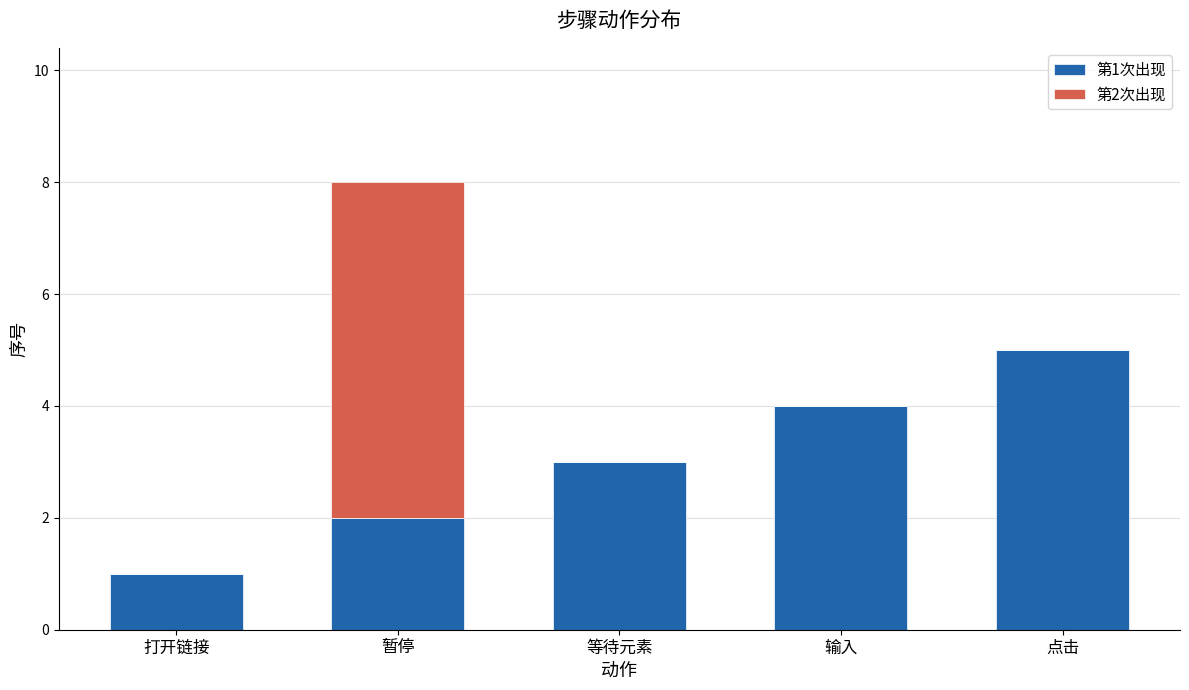

What is the total value across all series at 等待元素?

3